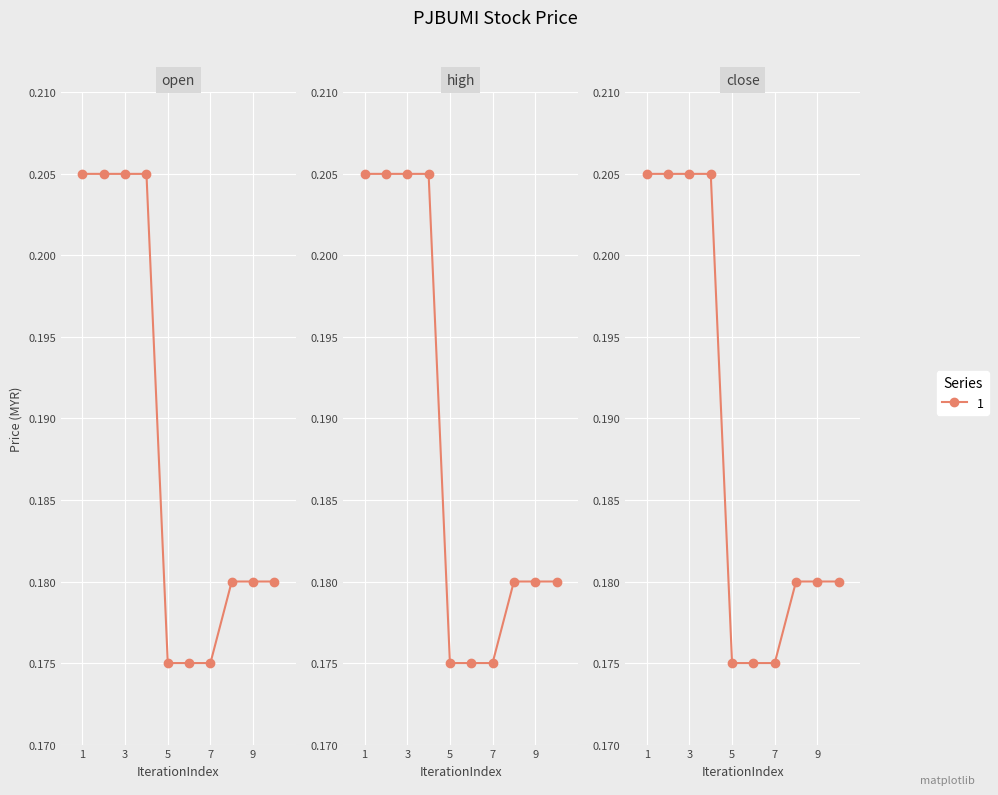

True or false: open has a value of 0.2 at 7.

True